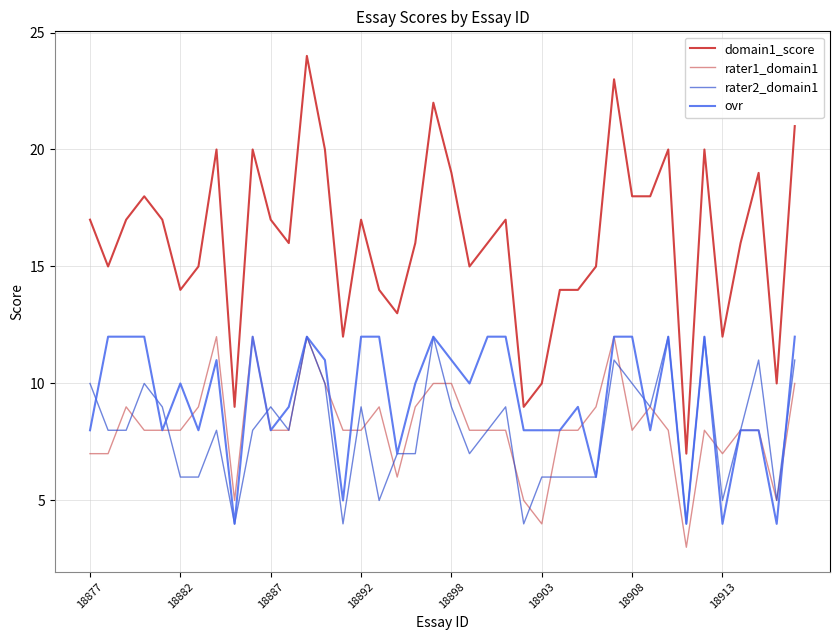

What is the minimum value for rater1_domain1?

3